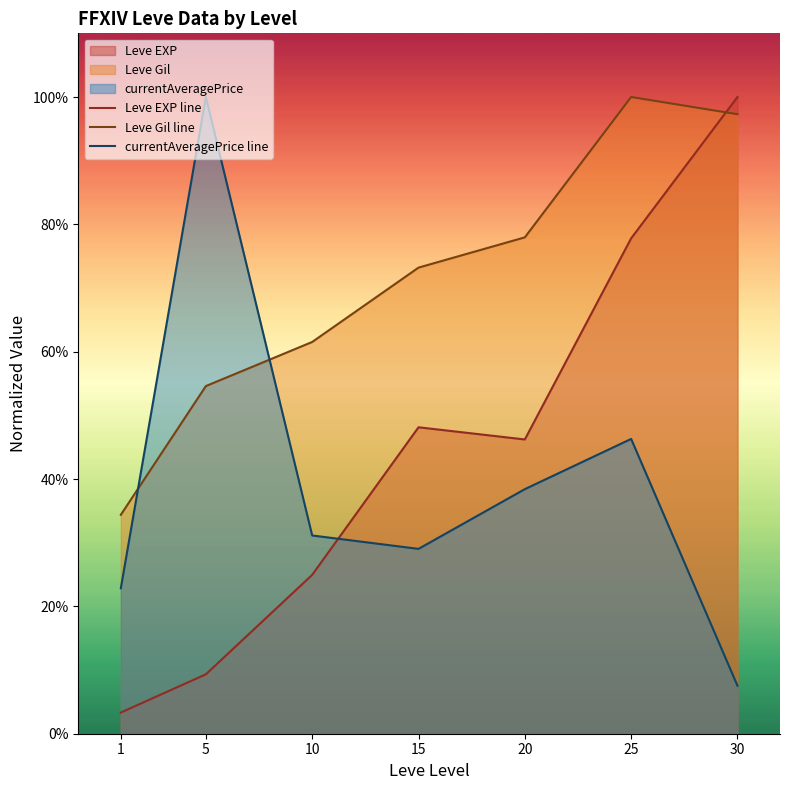

True or false: Leve EXP line has more than 0 points higher than both neighbors.

True